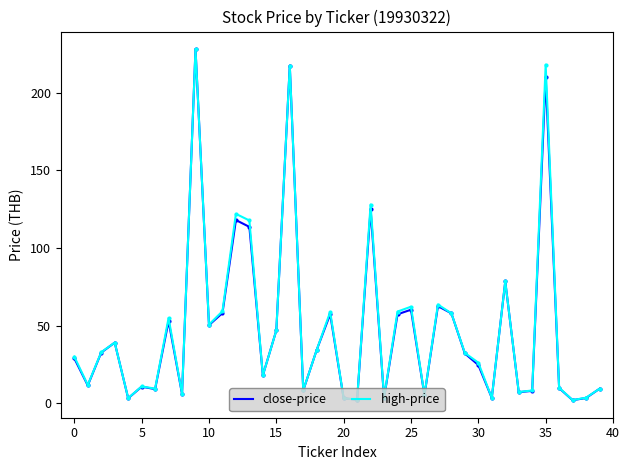

How many values in the close-price series are below 32?

20